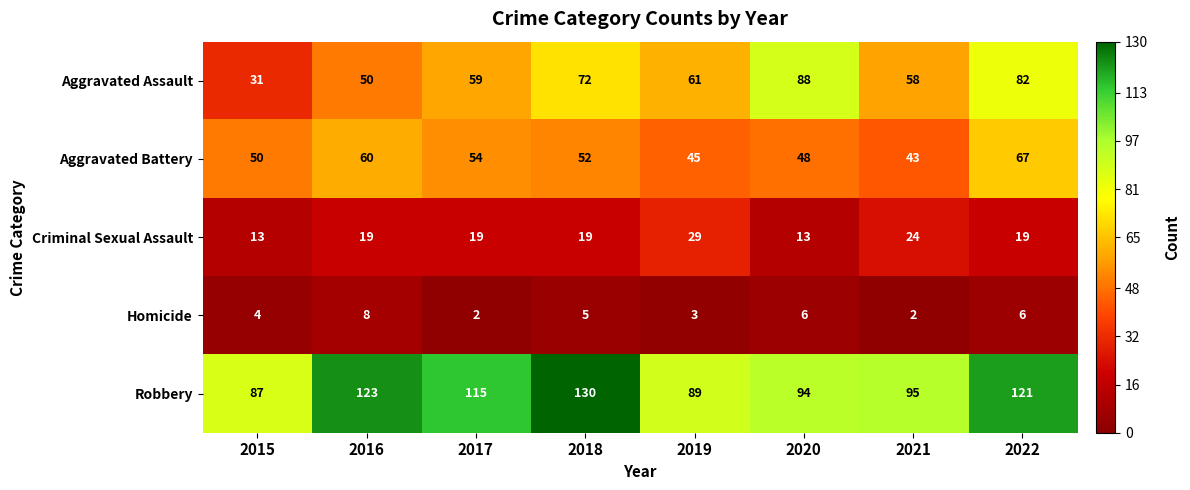

How many data points in Robbery are less than 115?

4